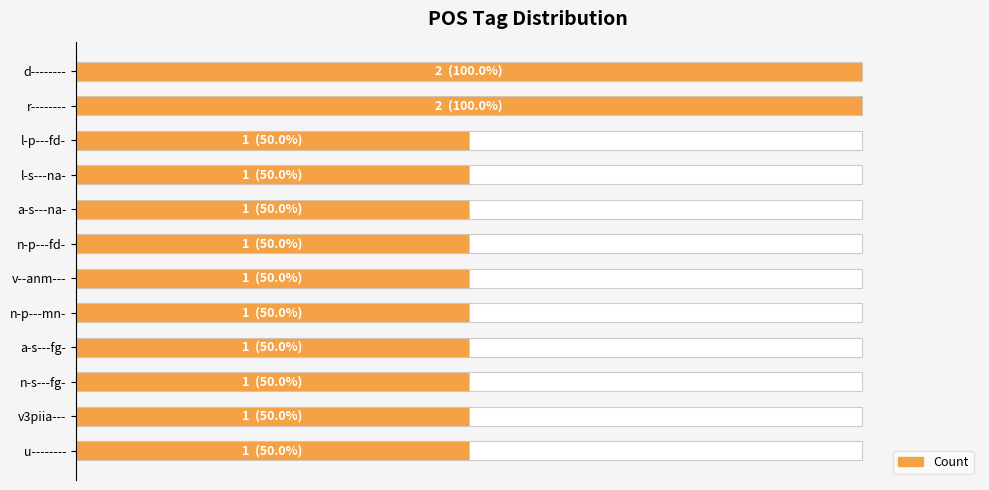

True or false: the data shows 50 at a-s---na-.

True